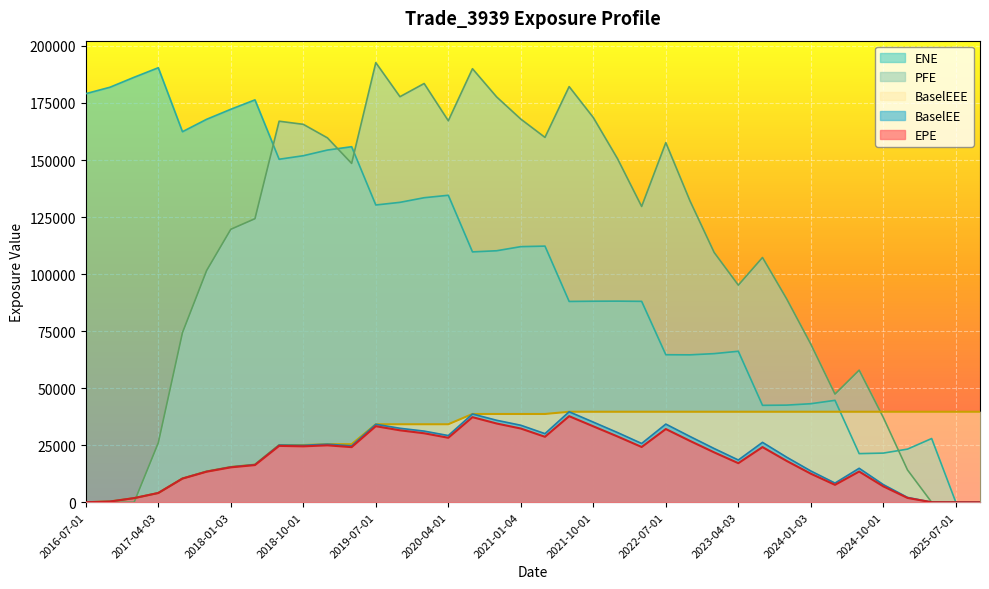

True or false: BaselEE has a value of 36008.1 at 2018-07-02.

False